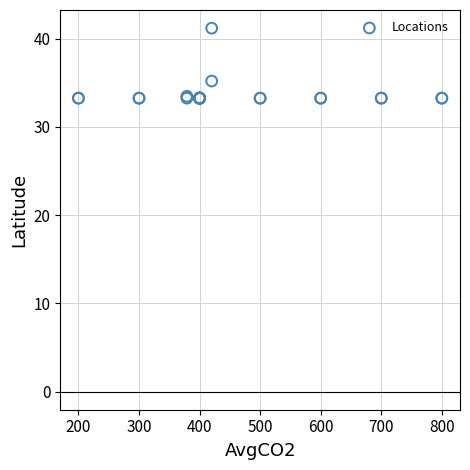

What Y value in the scatter plot is closest to 37?

35.2